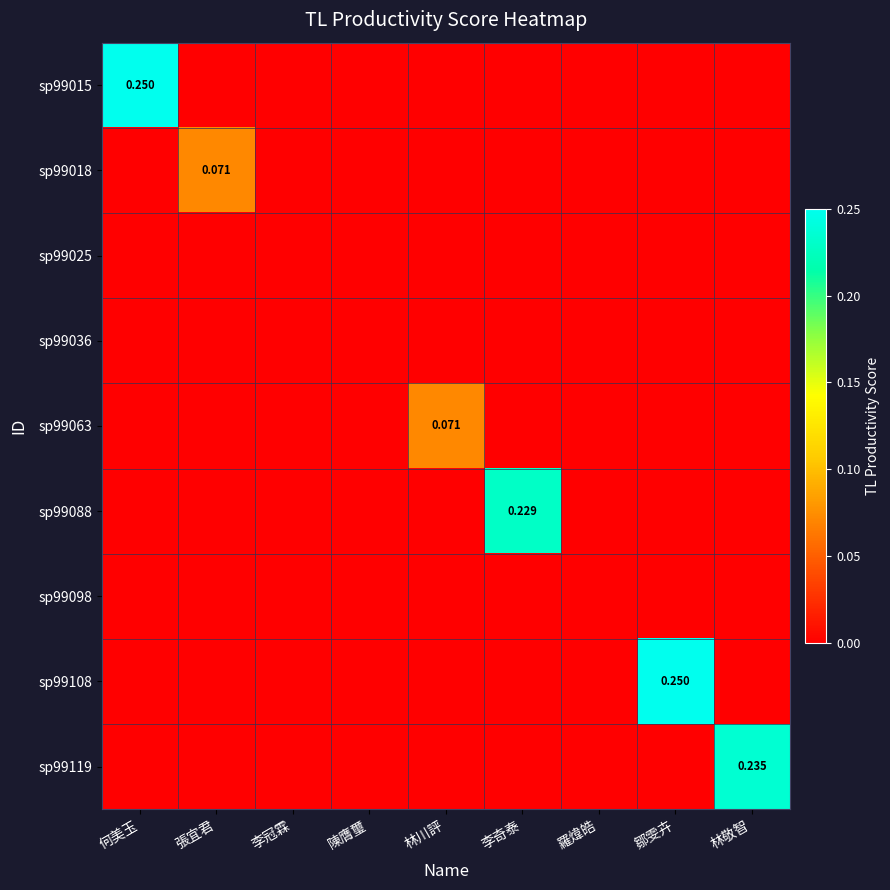

What is the total value across all series at 林川評?

0.1